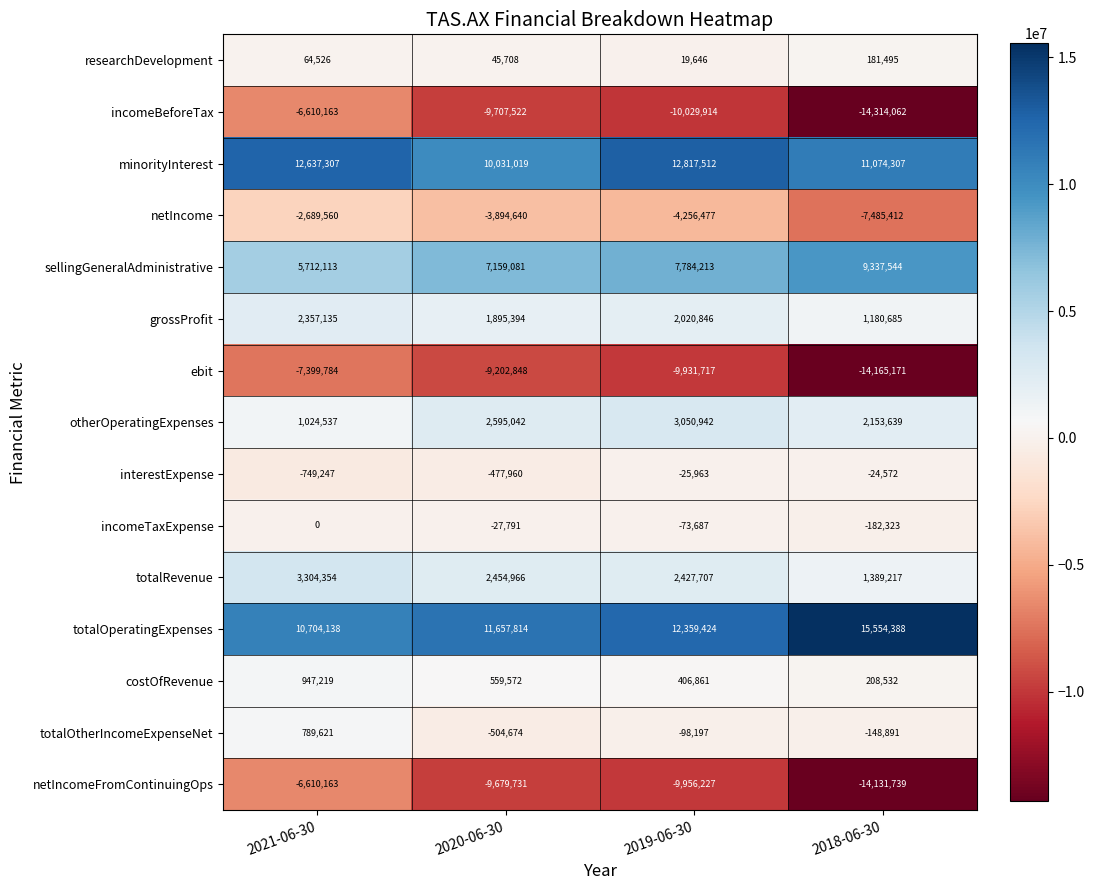

What is the greatest value displayed?

15554388